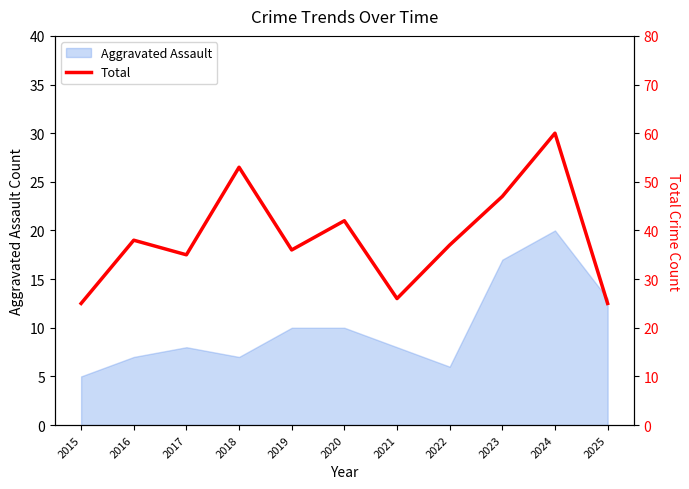

Which category has the lowest value in the Aggravated Assault series?

2015